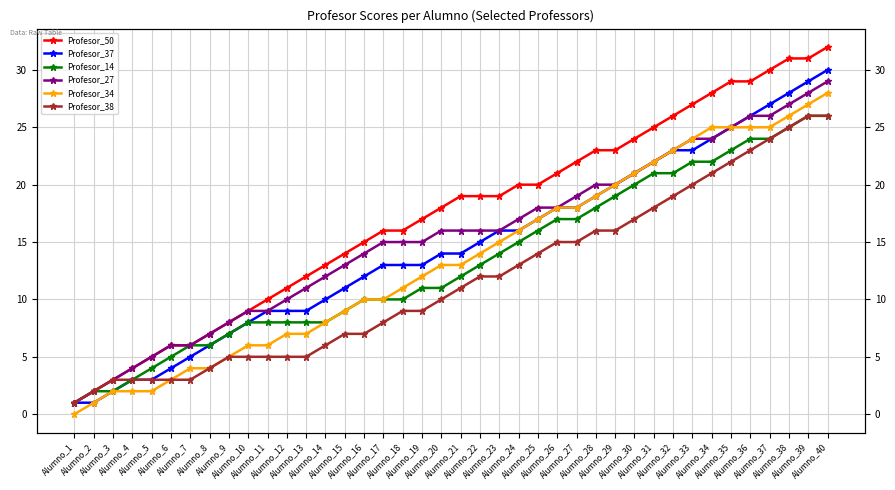

Which has a higher value, Alumno_14 or Alumno_19?

Alumno_19